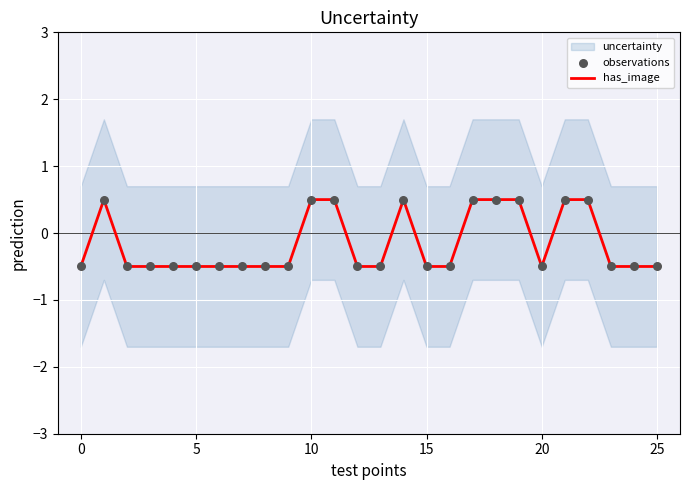

What is the minimum value for has_image?

-0.5